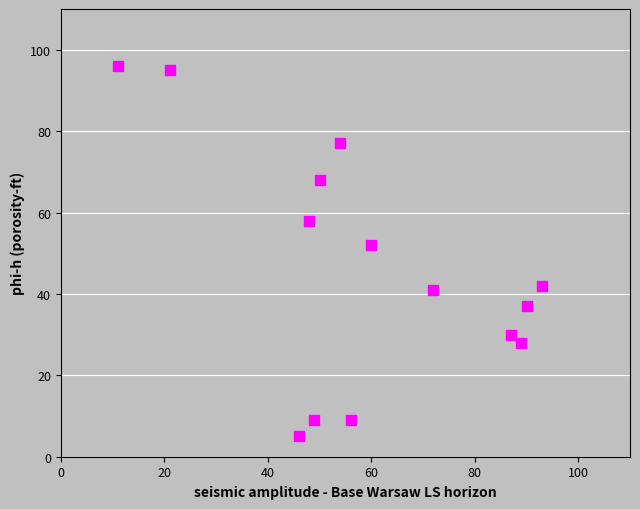

What Y value in the scatter plot is closest to 50?

52